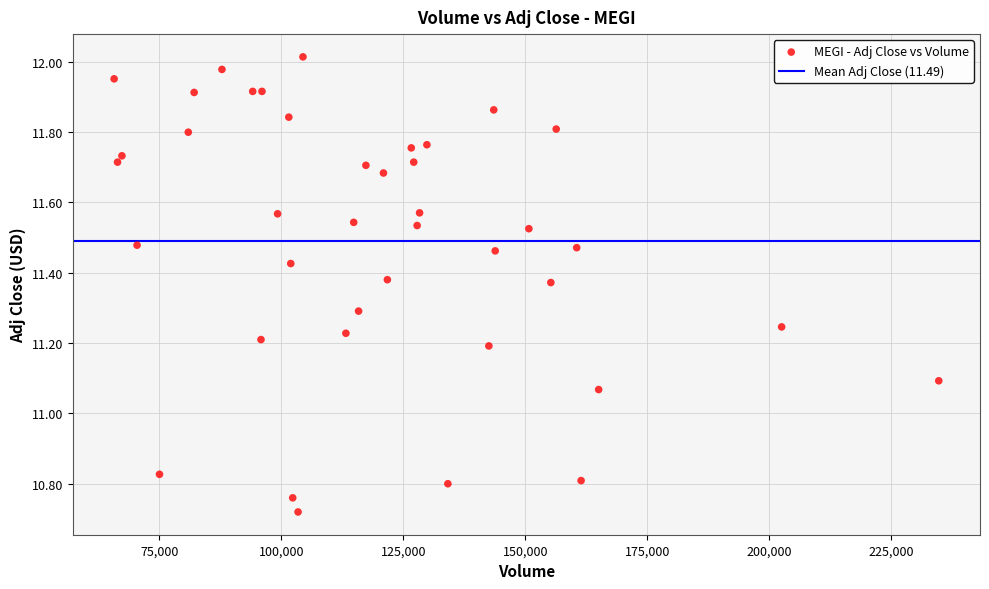

What is the range of Y values (max minus min)?

1.3